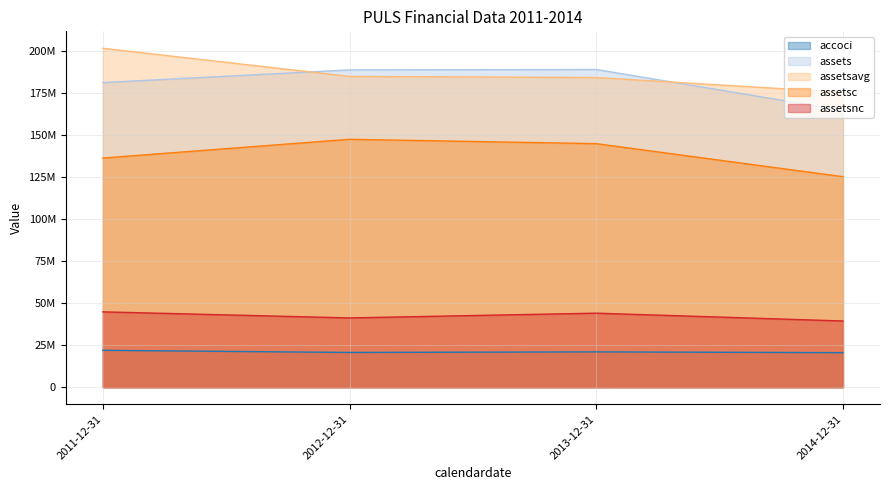

What value does the assetsnc series have at 2014-12-31, to the nearest 10?

39409000